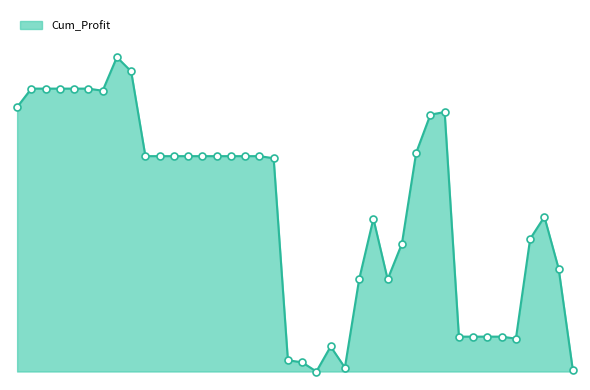

Does the chart have visible grid lines?

No